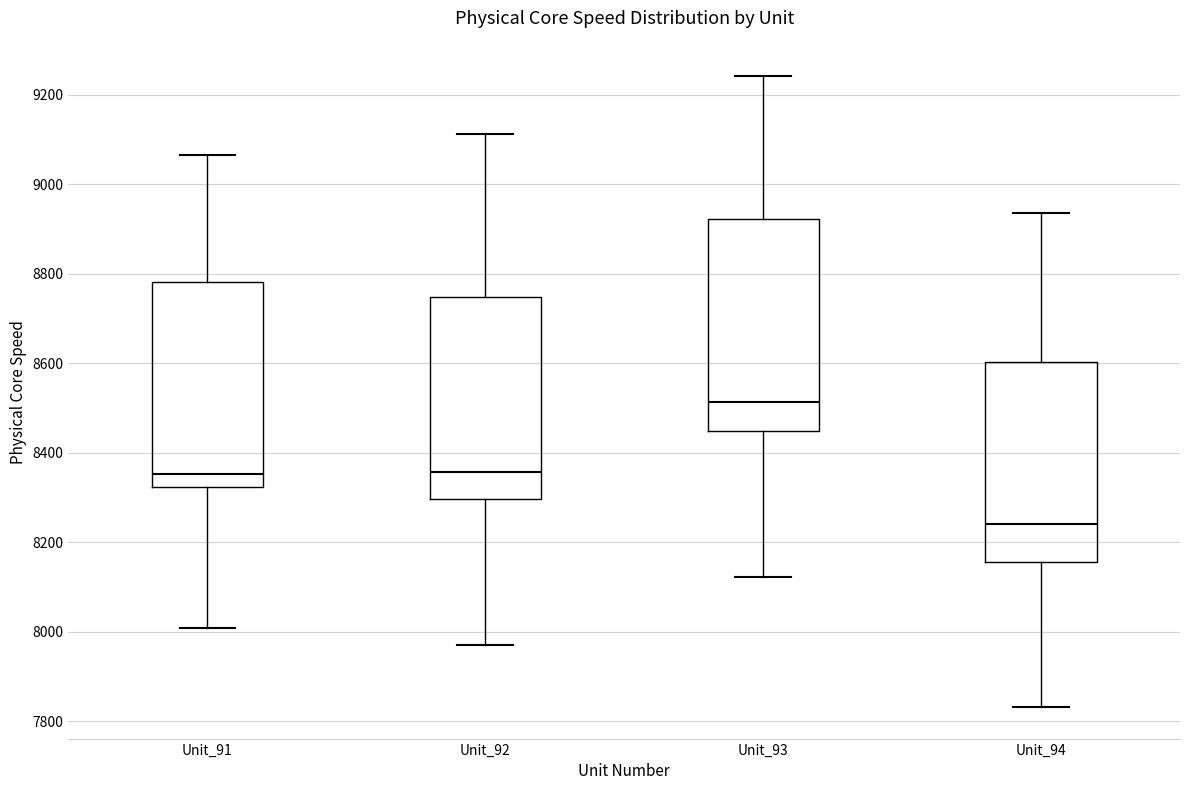

Where does the lower whisker of the box for Unit_94 end on the y-axis? The values are not printed on the chart, so give them approximately, as read against the axis.

7840